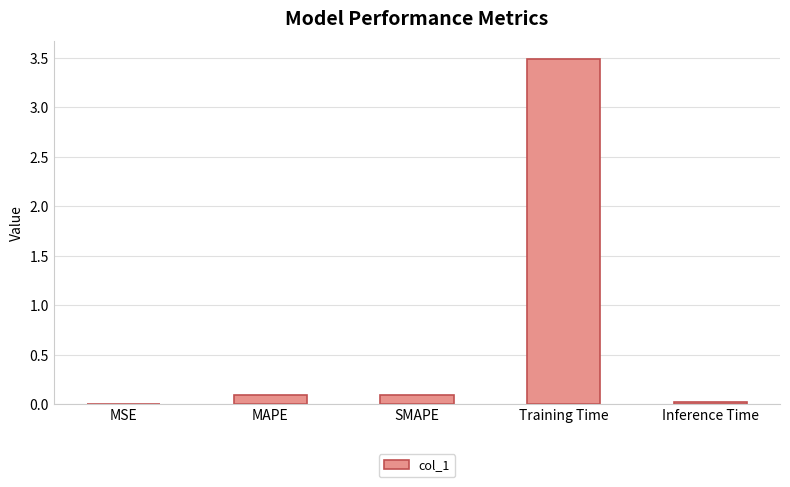

What is the greatest value displayed?

3.5